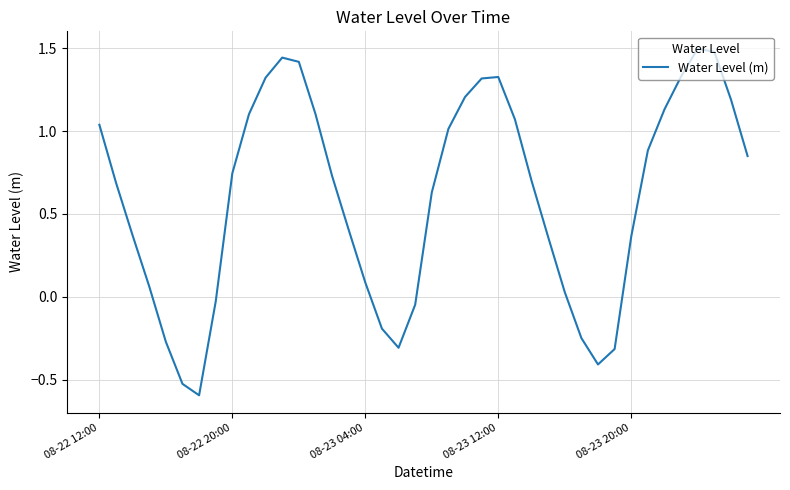

What is the greatest value displayed?

1.5